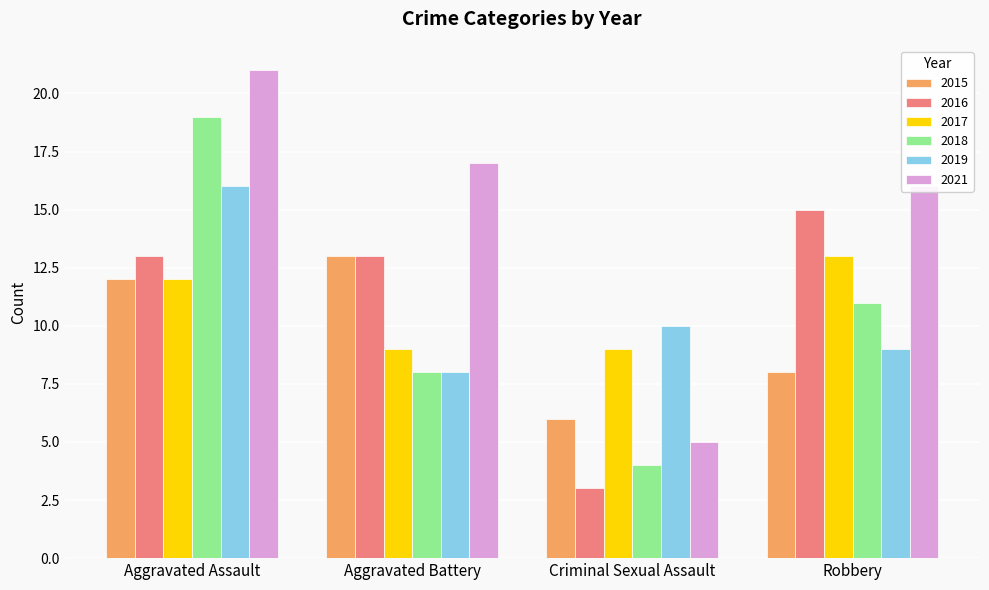

Which series has the largest range (max minus min)?

2021